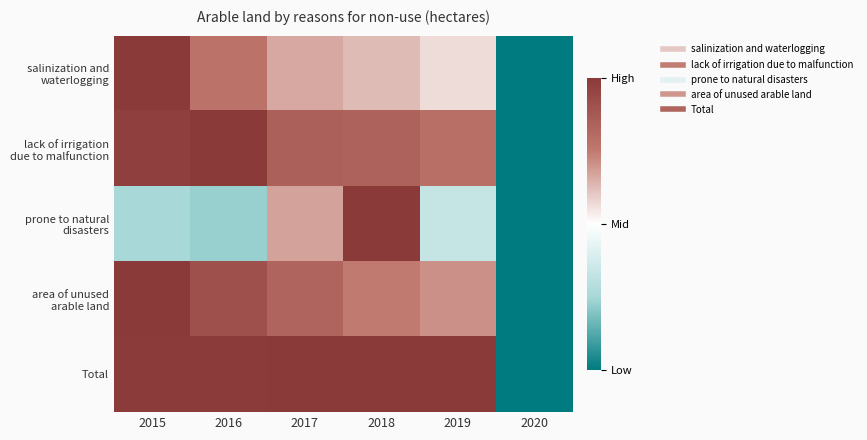

Between 2015 and 2019, which is larger?

2015